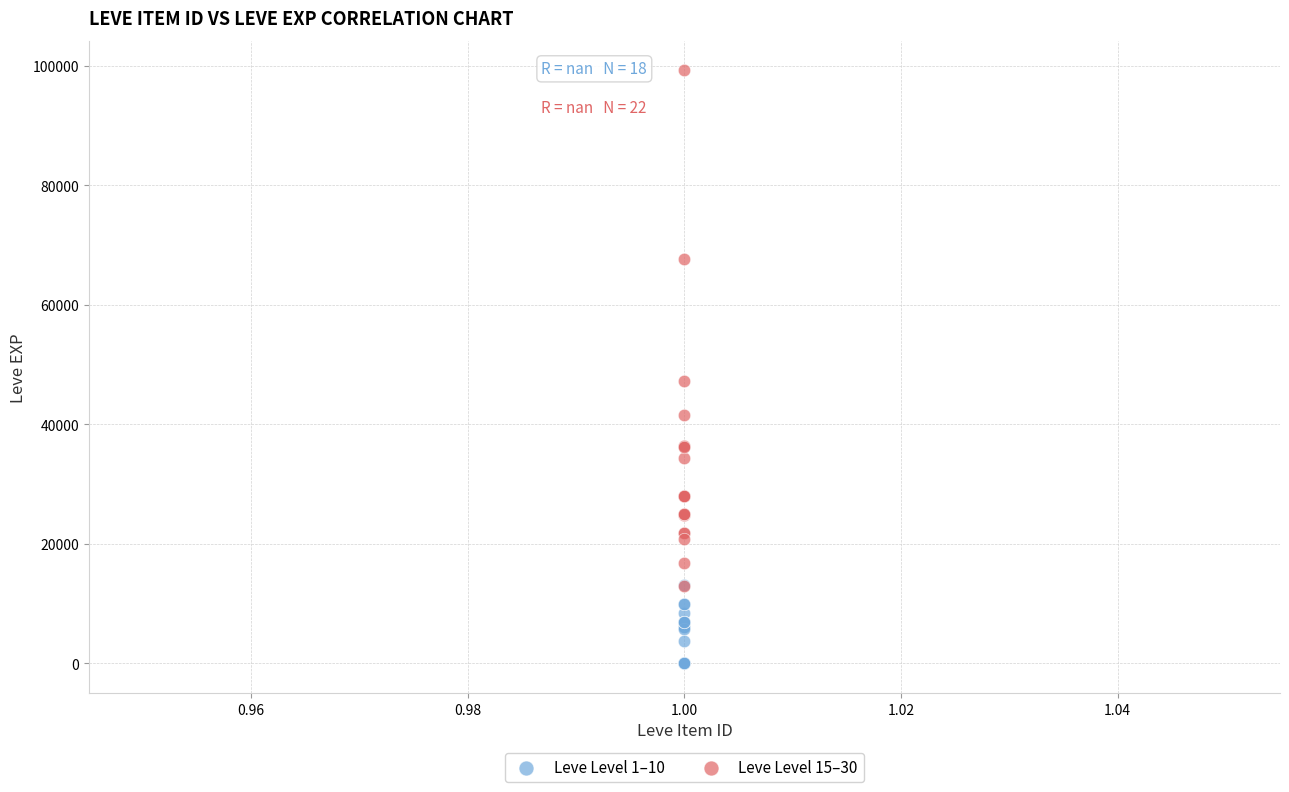

Which series reaches the maximum Y coordinate?

Leve Level 15–30